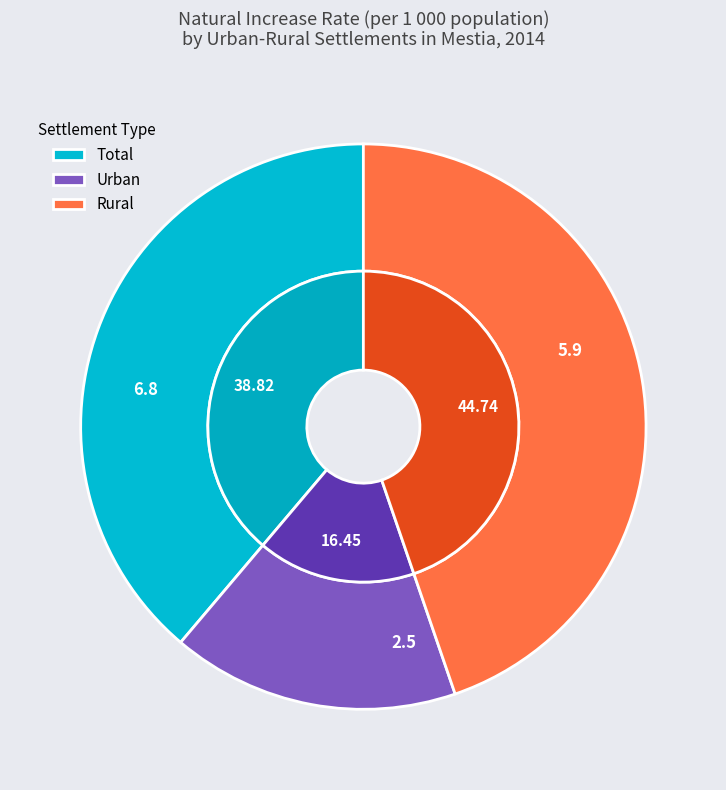

Count the number of slices in the pie.

3